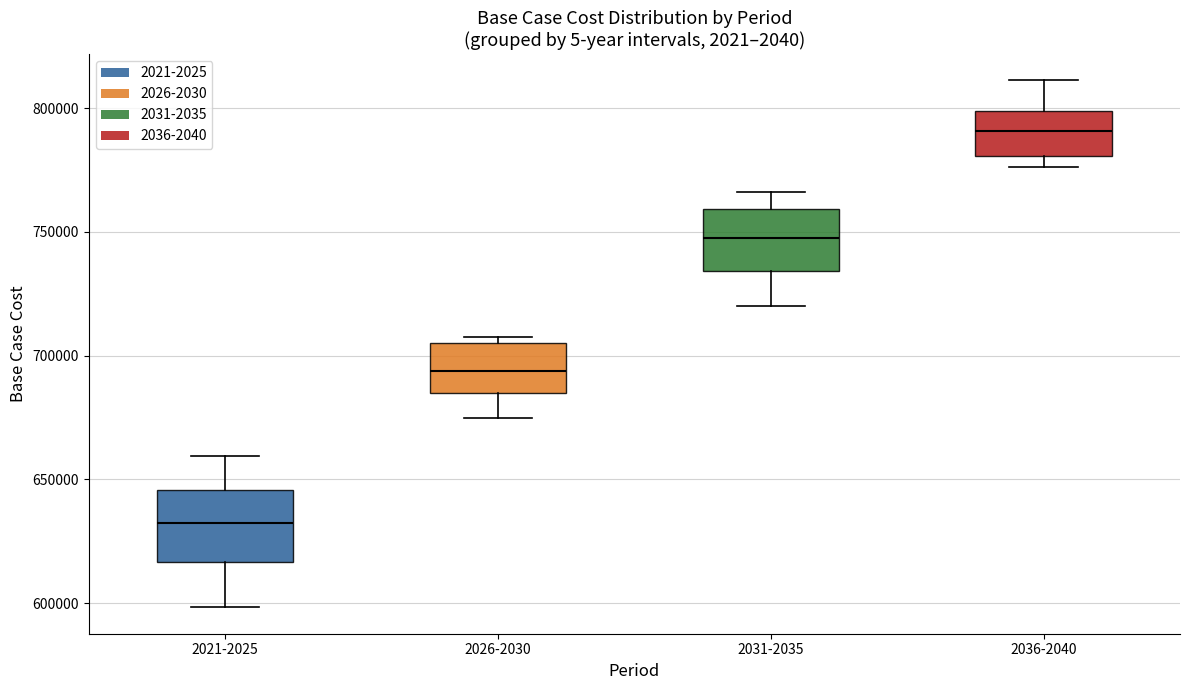

Reading left to right, read every box against the y-axis: the position of its median line, the range the box covers, and the ends of its whiskers. The values are not printed on the chart, so give them approximately, as read against the axis.

2021-2025: median 630000, box 615000 to 645000, whiskers 600000 to 660000
2026-2030: median 695000, box 685000 to 705000, whiskers 675000 to 705000 (just above the box's upper edge)
2031-2035: median 745000, box 735000 to 760000, whiskers 720000 to 765000
2036-2040: median 790000, box 780000 to 800000, whiskers 775000 to 810000